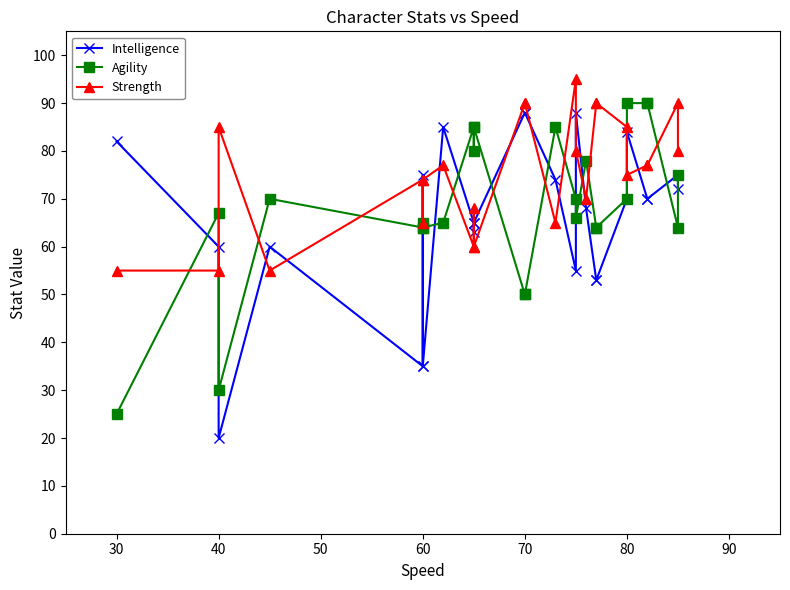

List the series in order of their peak value, highest first.

Strength, Agility, Intelligence